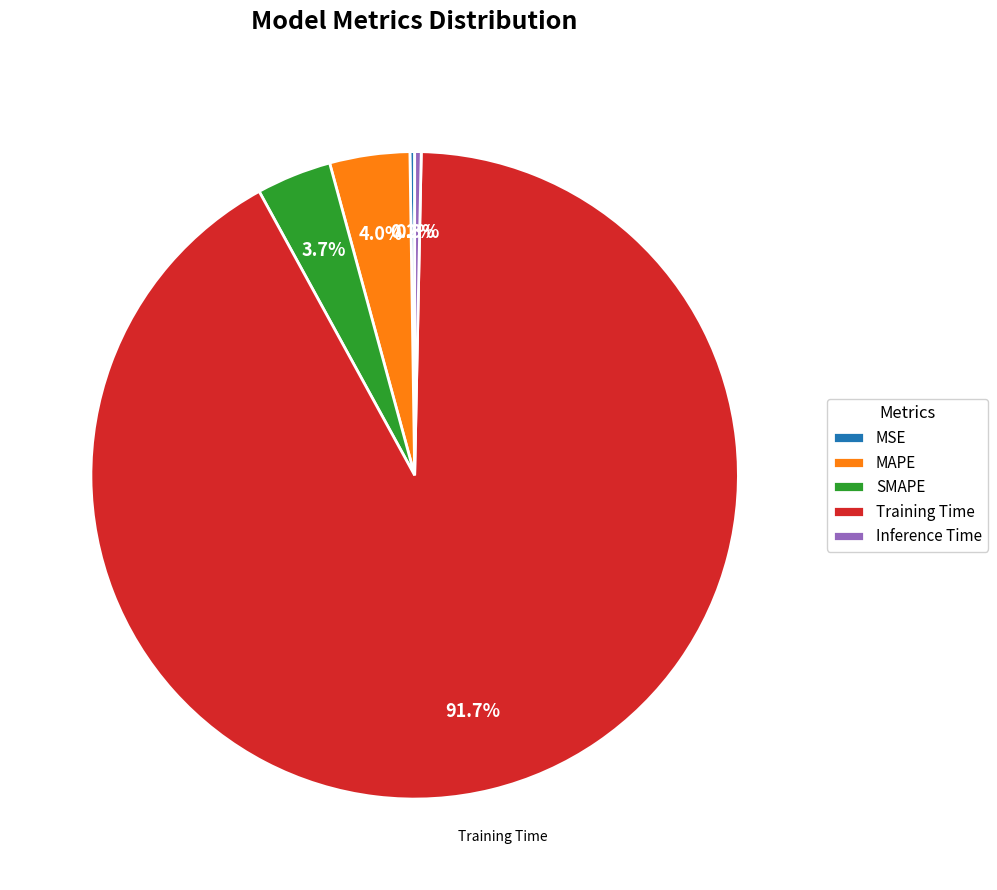

What is the majority slice?

Training Time